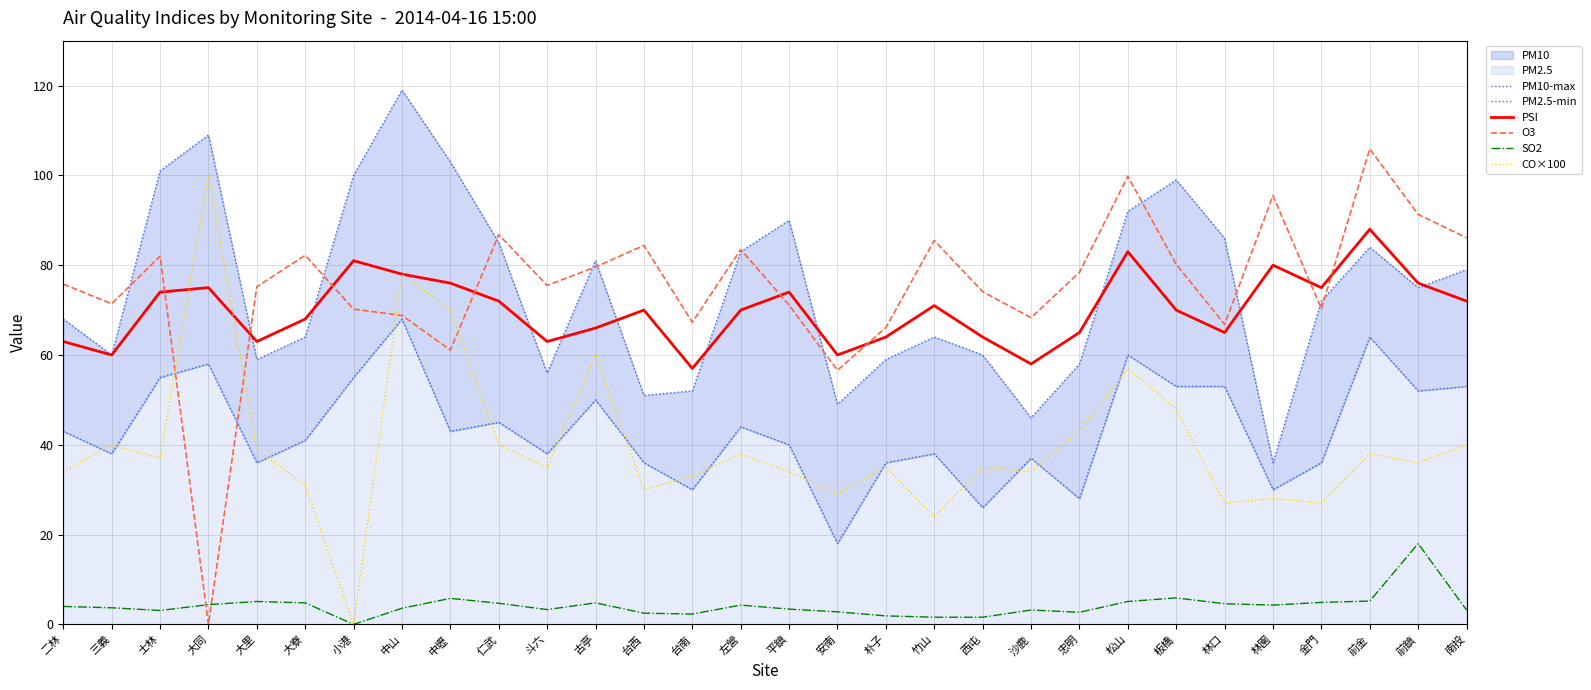

What is the sum of the SO2 values at 二林 and 中壢?

9.8